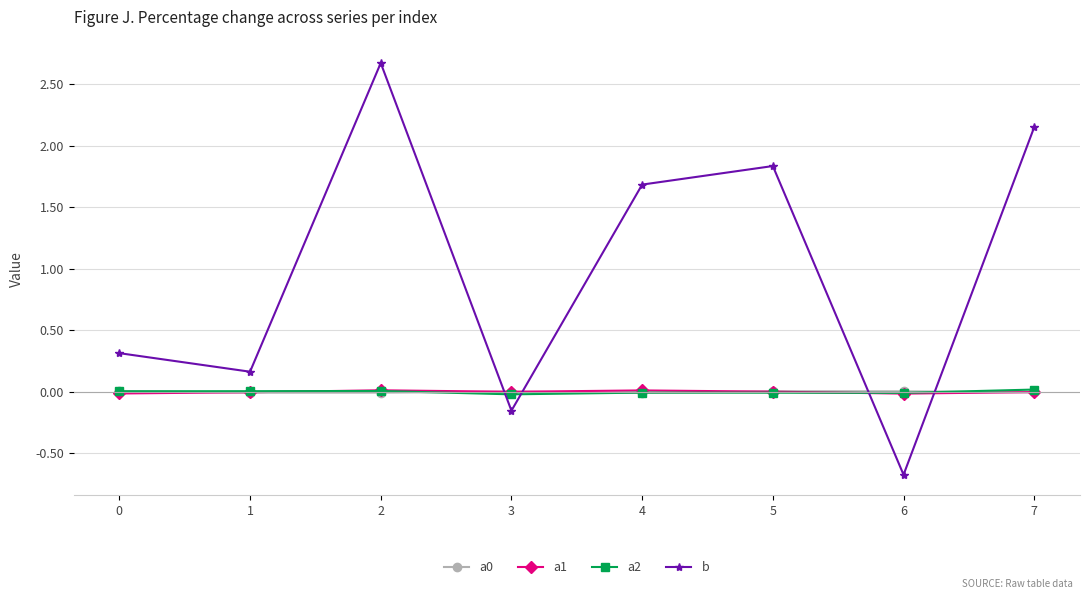

How many positive values does the a0 series have?

4